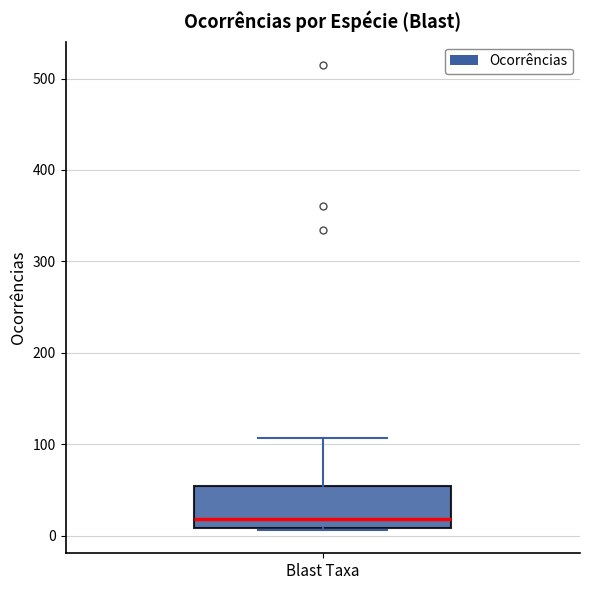

Read this box plot against the y-axis: the position of the median line, the range covered by the box, and the ends of both whiskers. The values are not printed on the chart, so give them approximately, as read against the axis.

median 20, box 10 to 50, whiskers 10 to 110